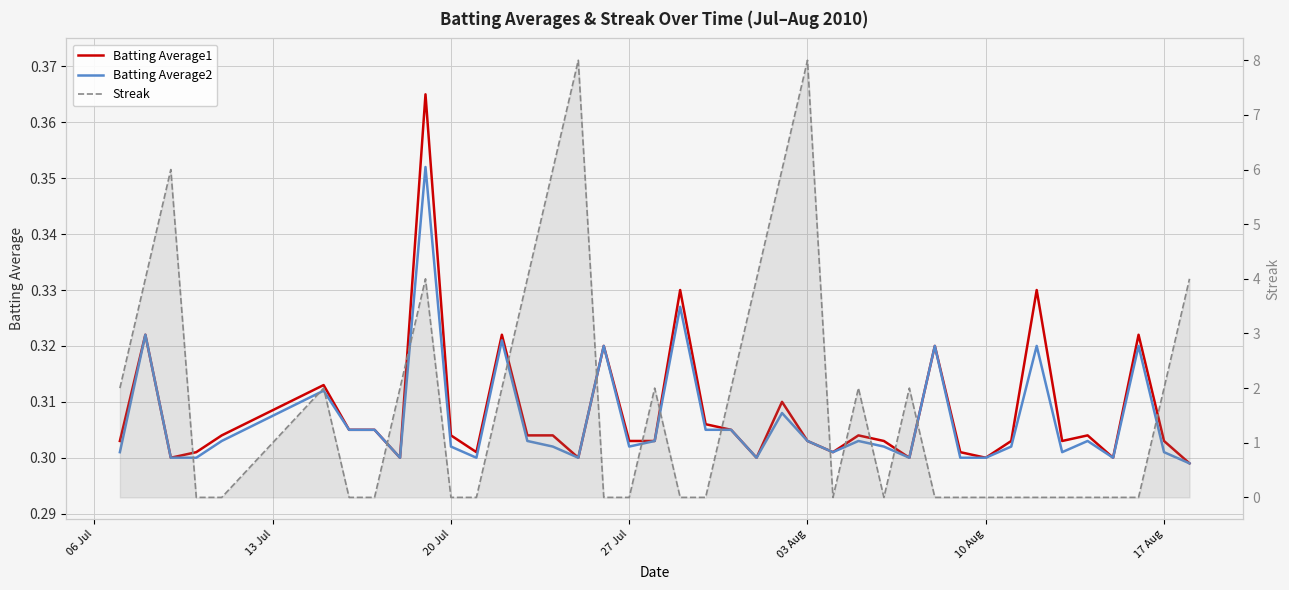

How many times do Streak and Batting Average1 cross each other?

16